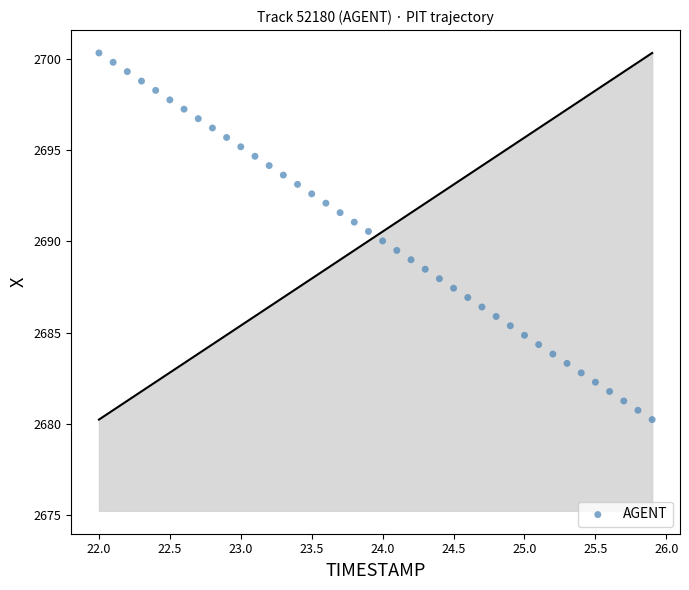

How many data points are displayed?

40